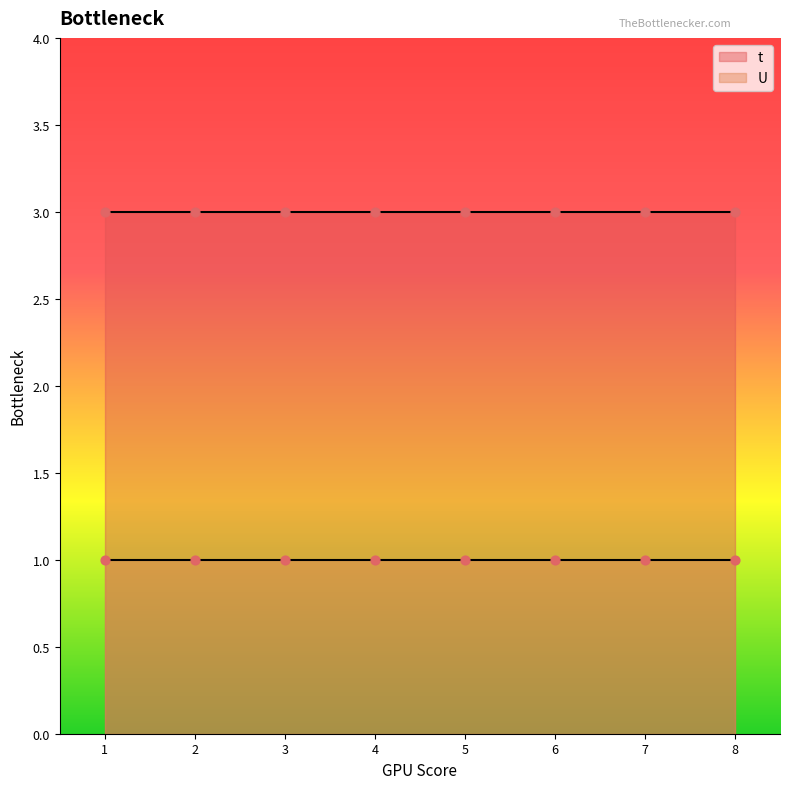

What are all the series names shown in the legend?

t, U